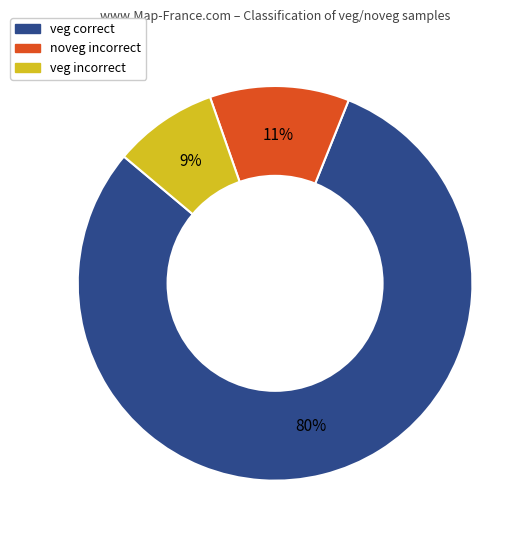

What is the smallest slice in the pie chart?

veg incorrect